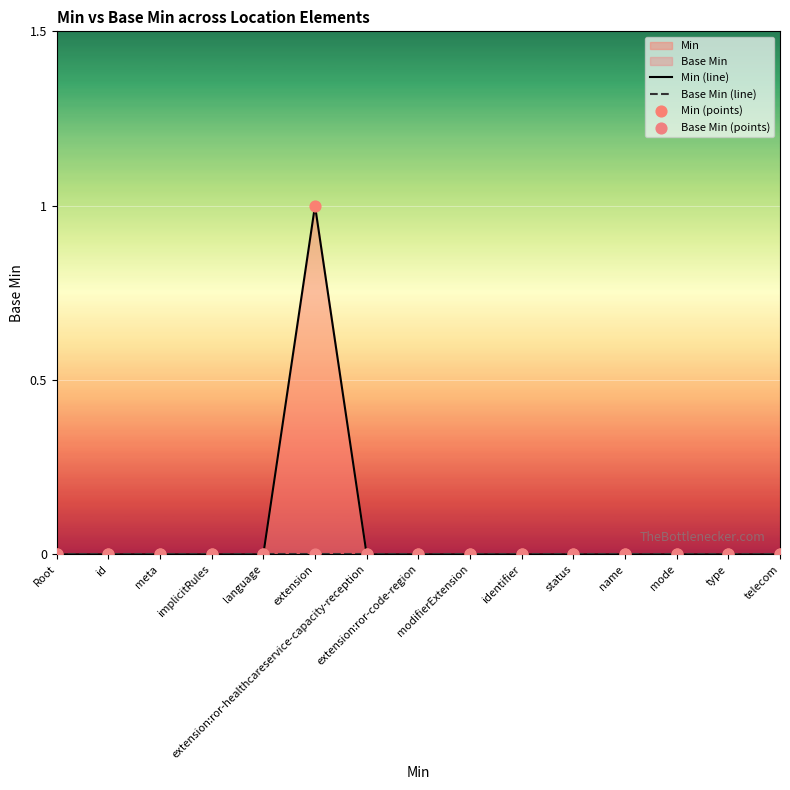

At which category is the sum across all series the highest?

extension